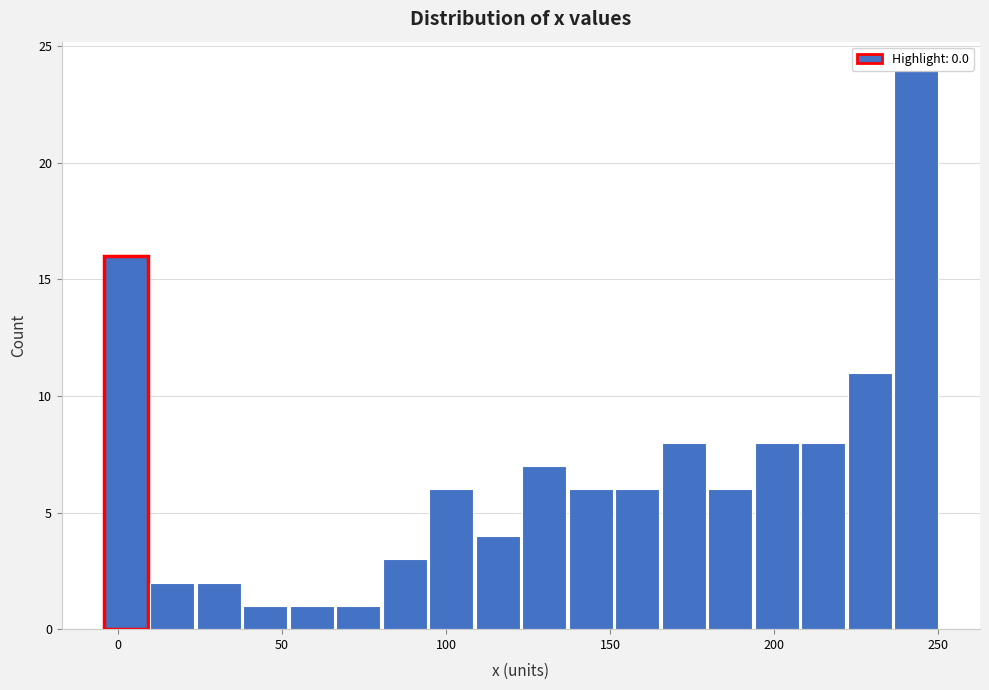

Around what value on the x-axis is the tallest bar? Give the approximate position of its centre, as read against the axis.

245